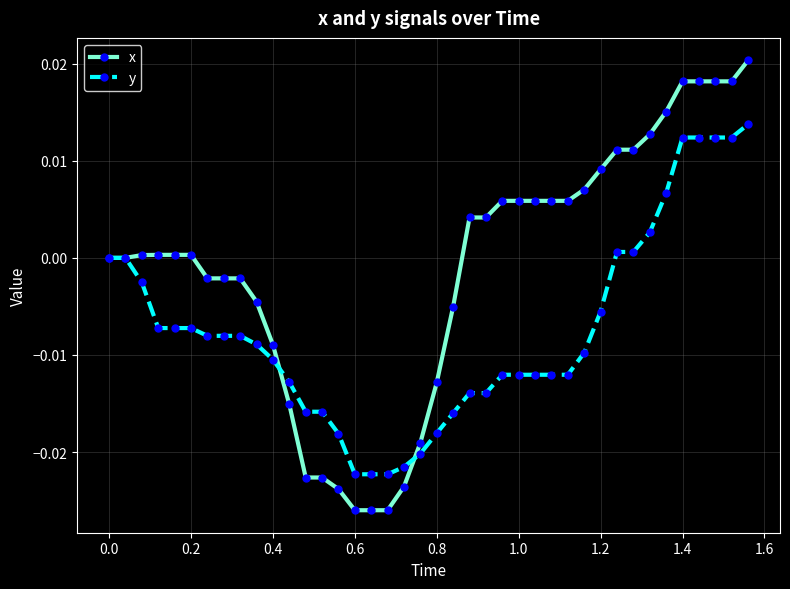

Which series has the widest spread of values?

x